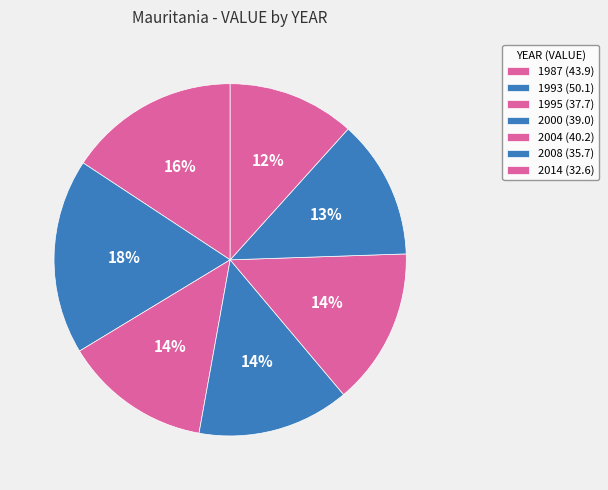

To the nearest percent, what percentage of the pie is 2014?

12%